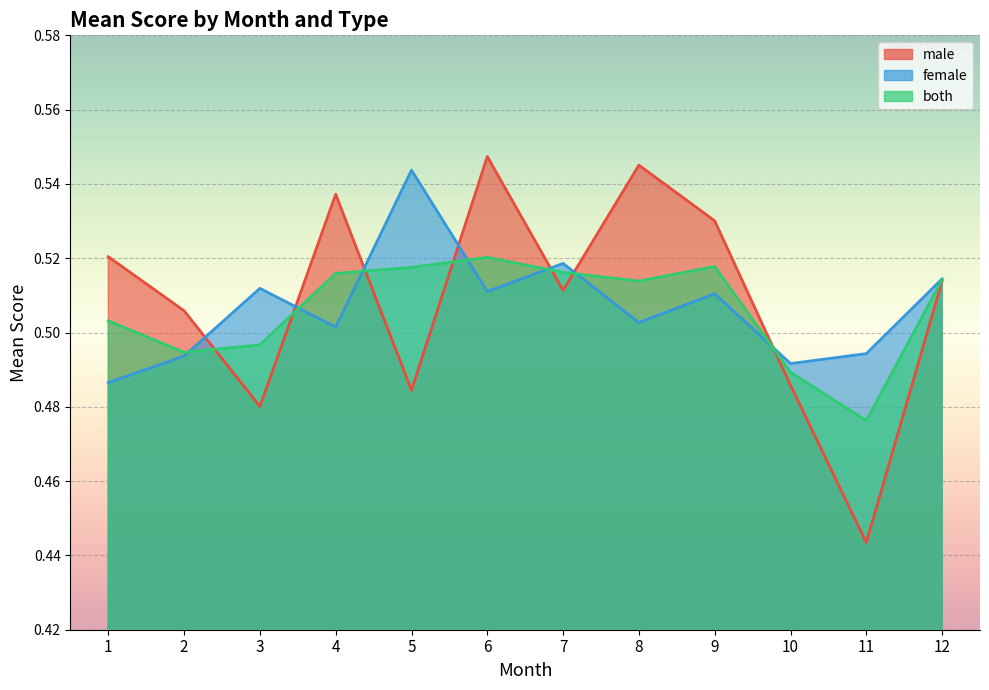

How many male values are between 0 and 1?

12